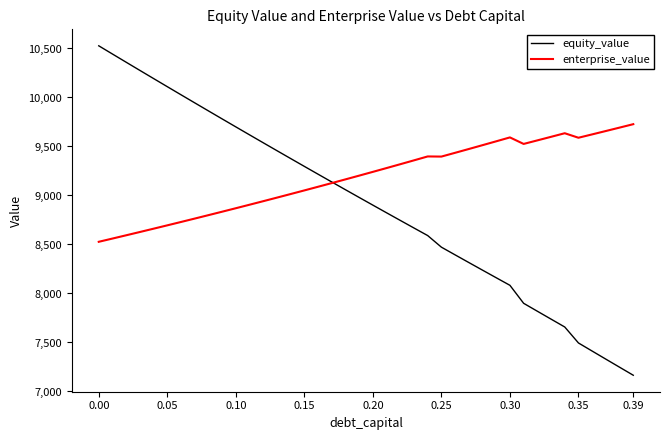

What is the maximum value shown in the chart?

10527.5